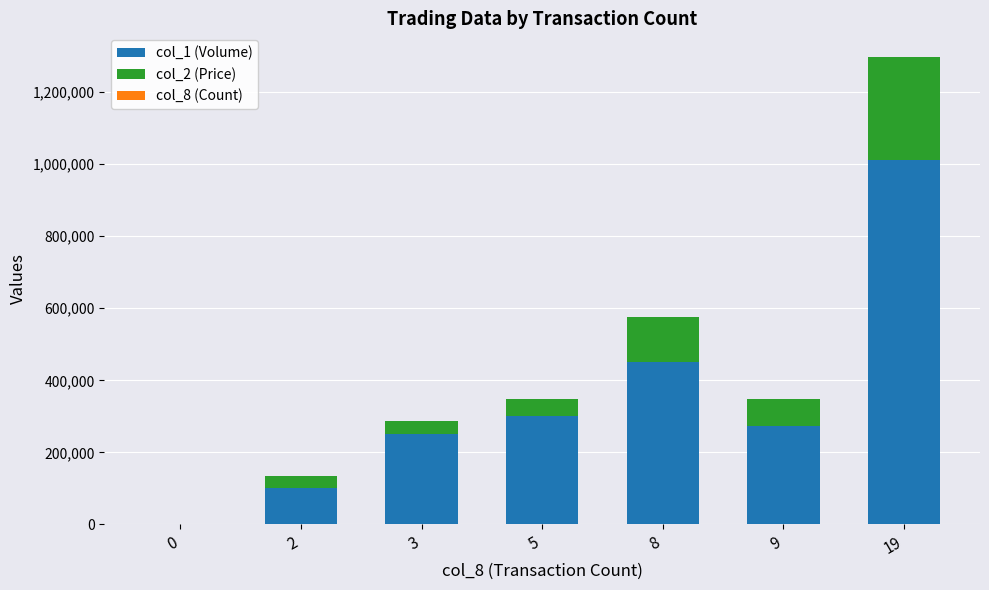

At which category is the sum across all series the highest?

19